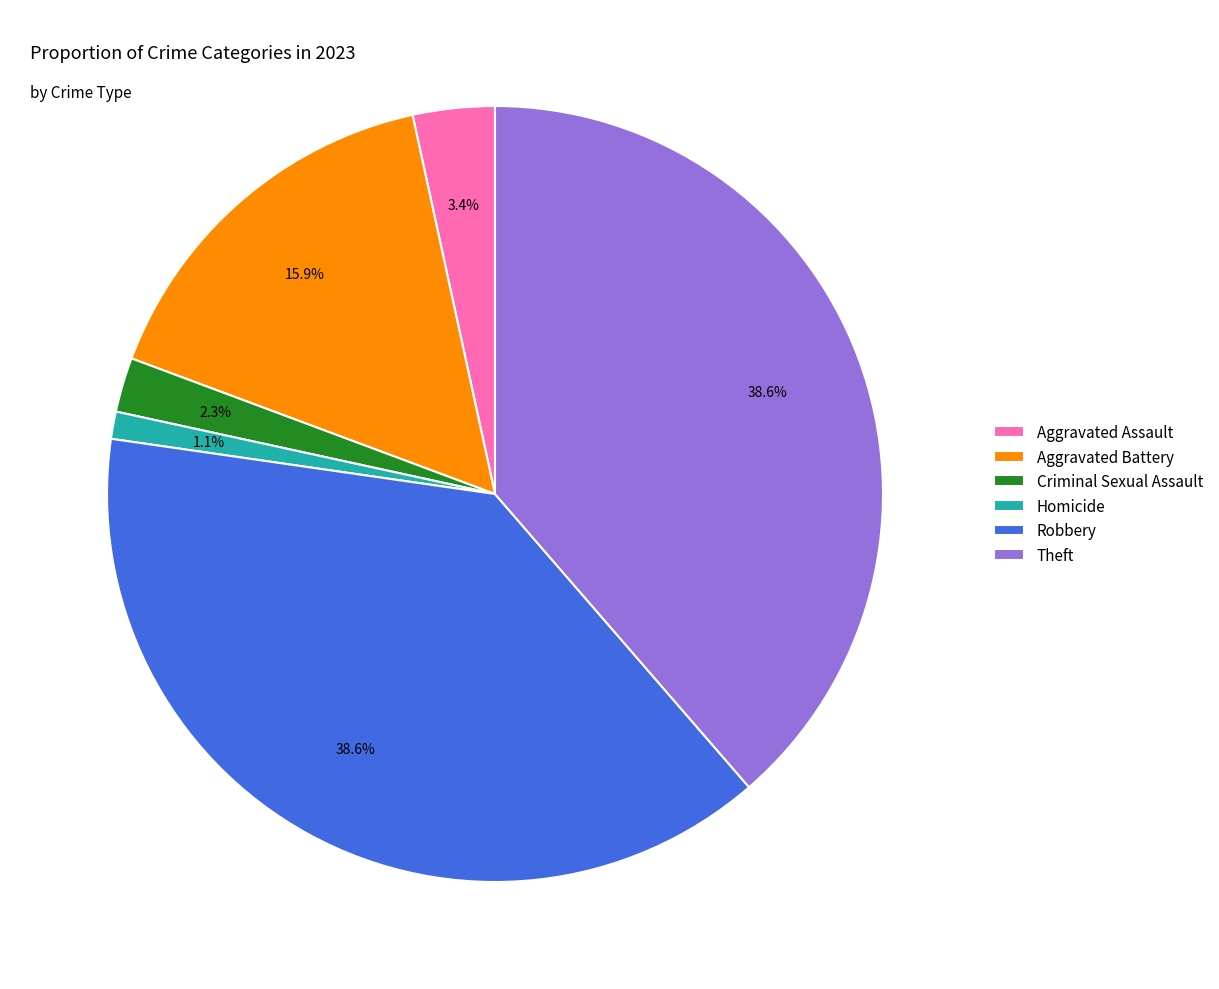

To the nearest percent, what percentage of the pie is Criminal Sexual Assault?

2%